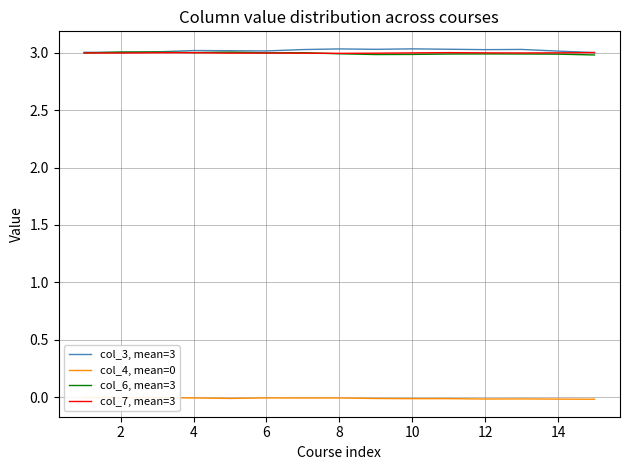

What are all the series names shown in the legend?

col_3, mean=3, col_4, mean=0, col_6, mean=3, col_7, mean=3